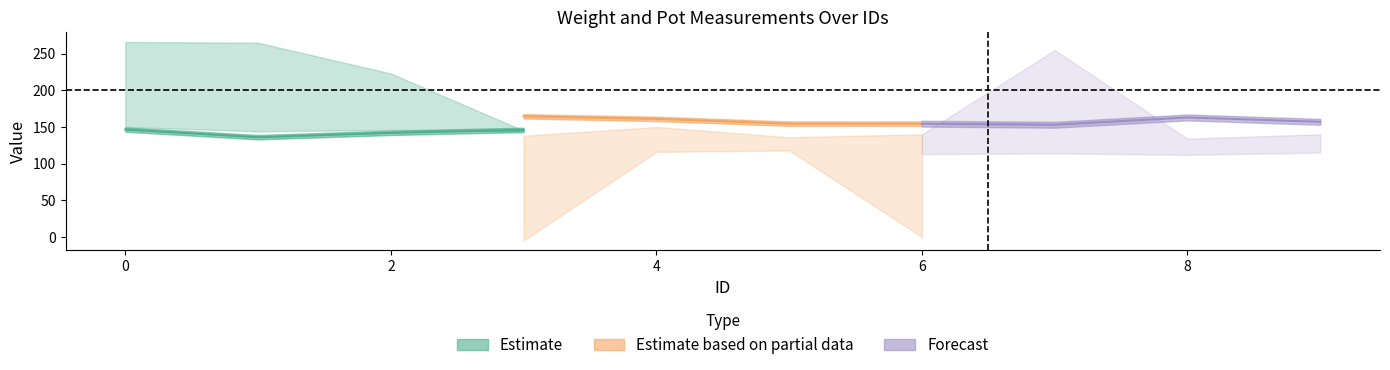

What is the greatest value displayed?

268